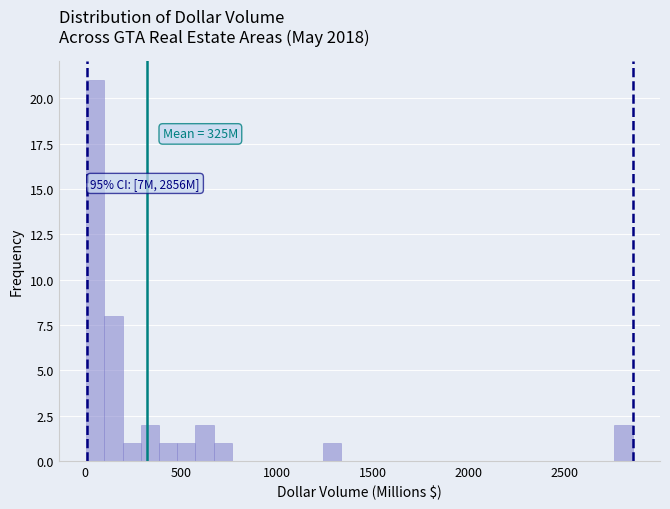

Around what value on the x-axis is the tallest bar? Give the approximate position of its centre, as read against the axis.

50